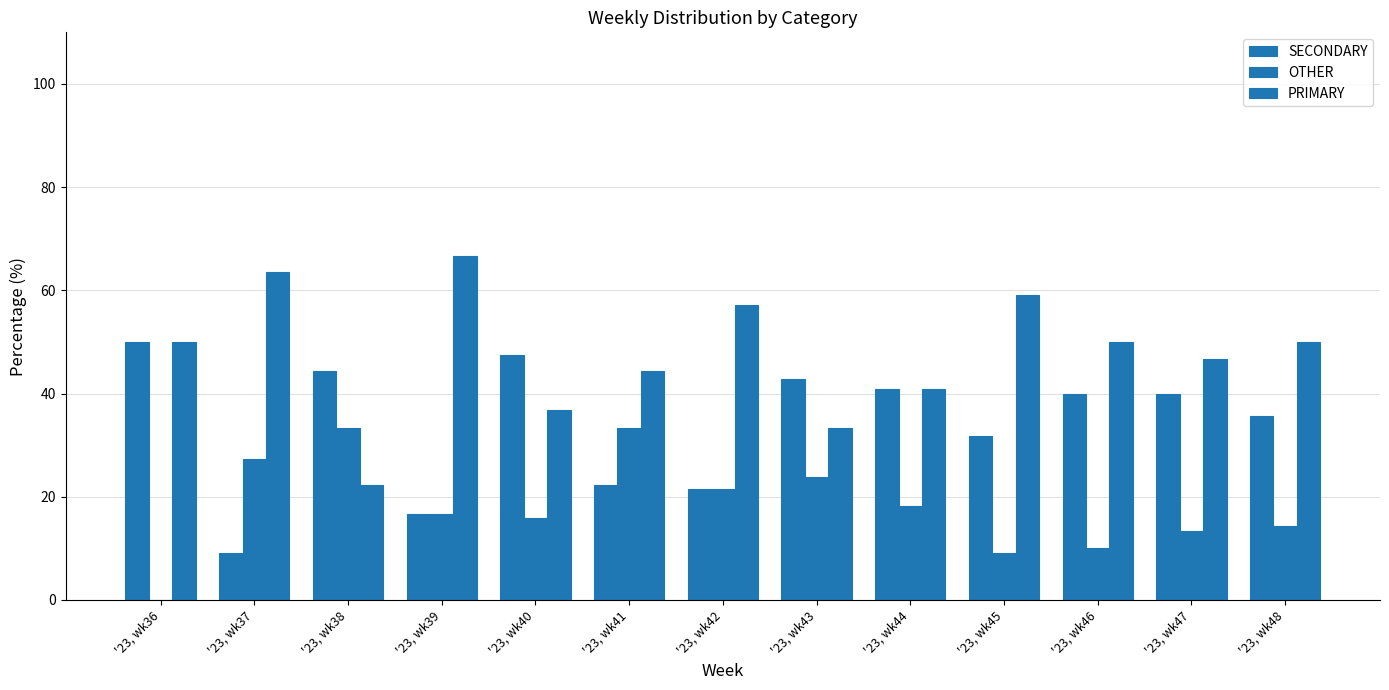

How many groups of bars are there?

13